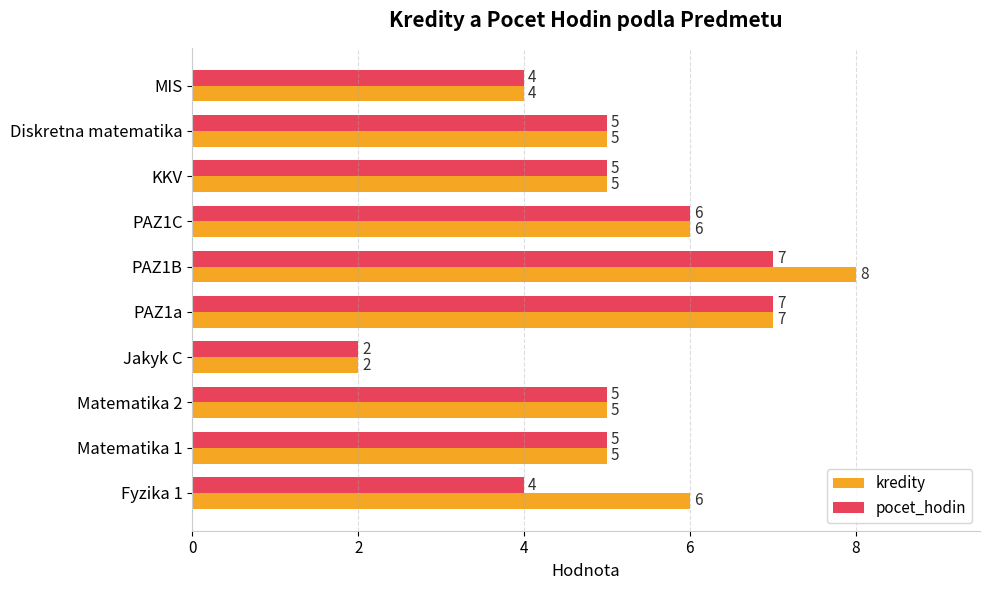

What is the maximum value for pocet_hodin?

7